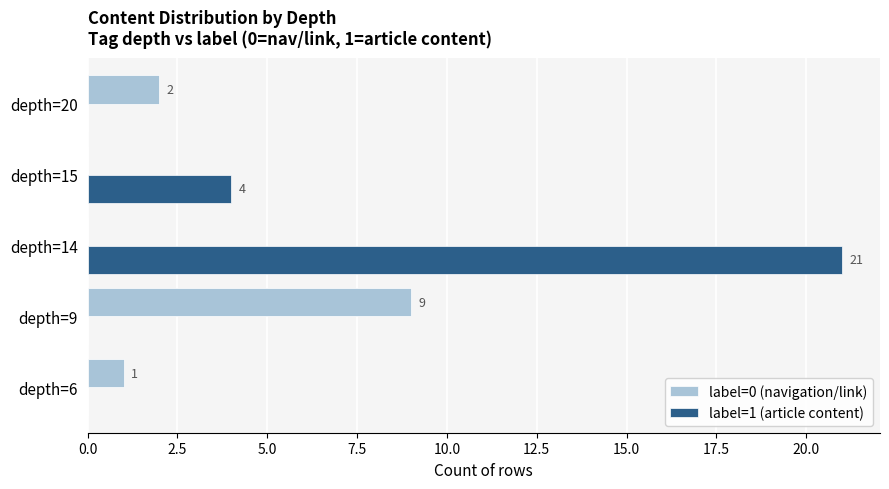

The value of label=1 (article content) at depth=9 is -14. True or false?

False